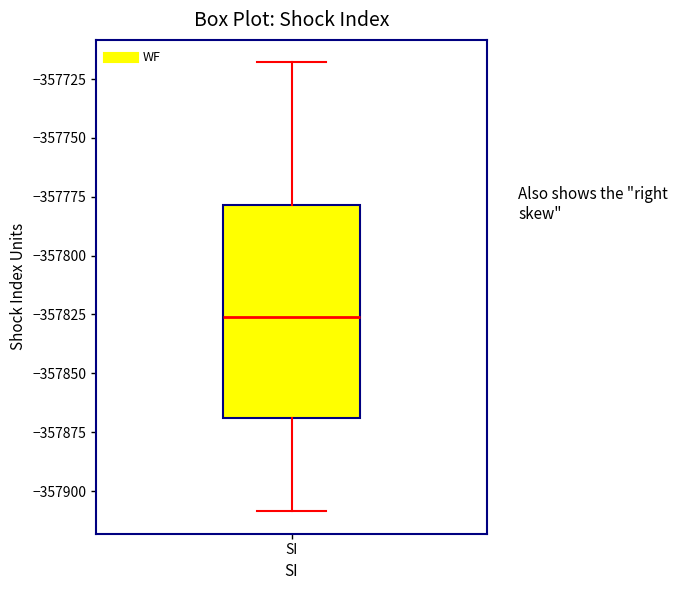

Transcribe this box plot: give where the median line is, the range the box spans, and where the two whiskers end, as read against the y-axis. The values are not printed on the chart, so give them approximately, as read against the axis.

median -357825, box -357870 to -357780, whiskers -357910 to -357720